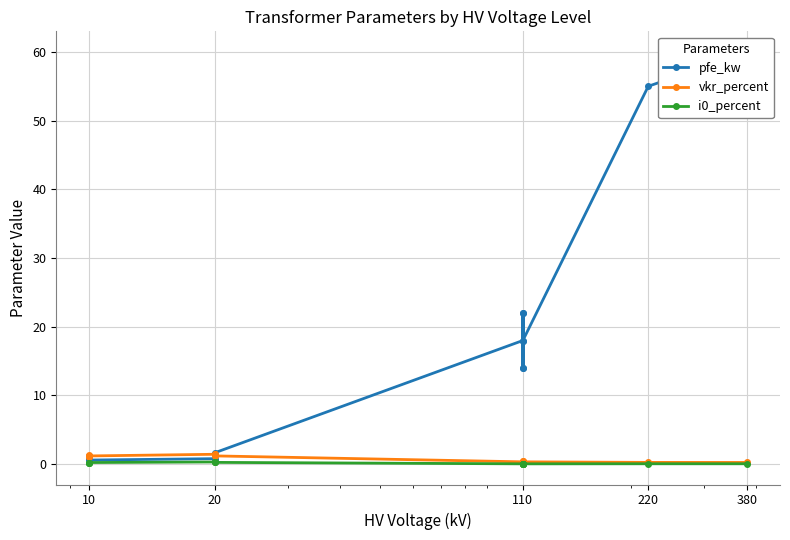

Which series has the widest spread of values?

pfe_kw